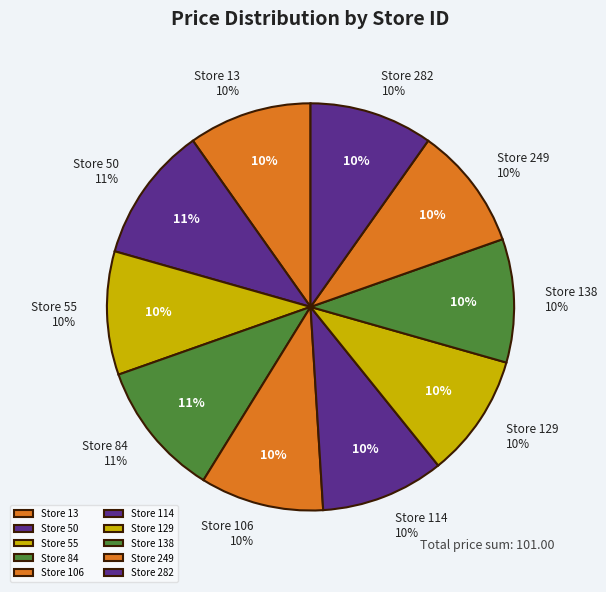

What is the largest slice in the pie chart?

50